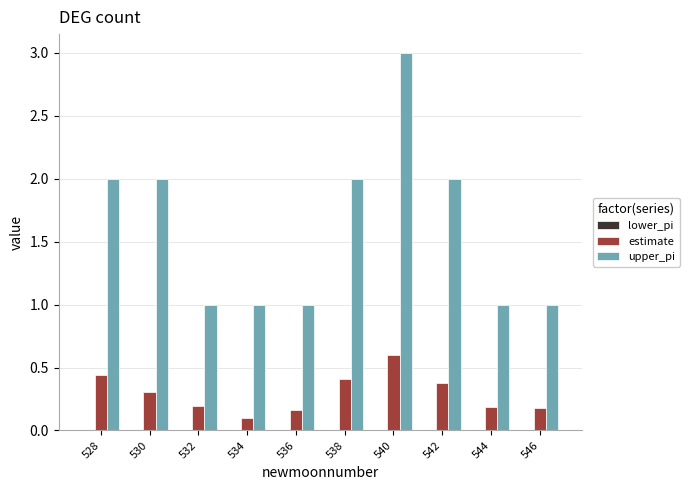

Which series has the largest range (max minus min)?

upper_pi